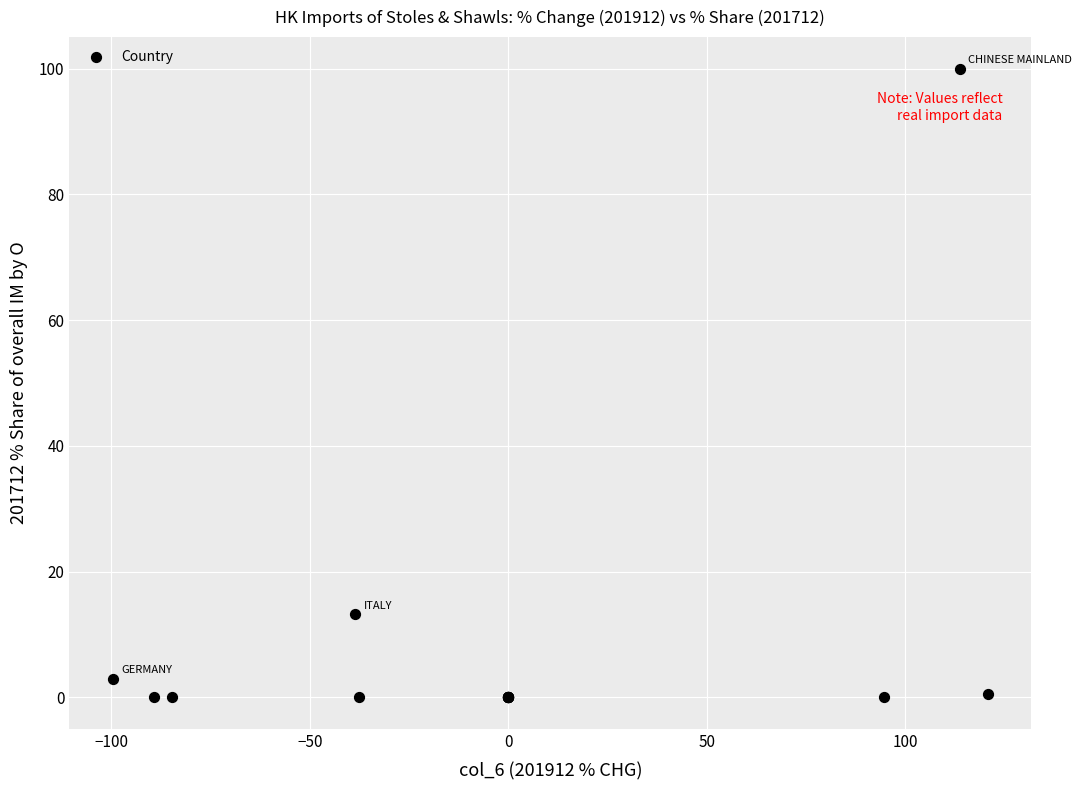

What Y value in the scatter plot is closest to 50?

13.2